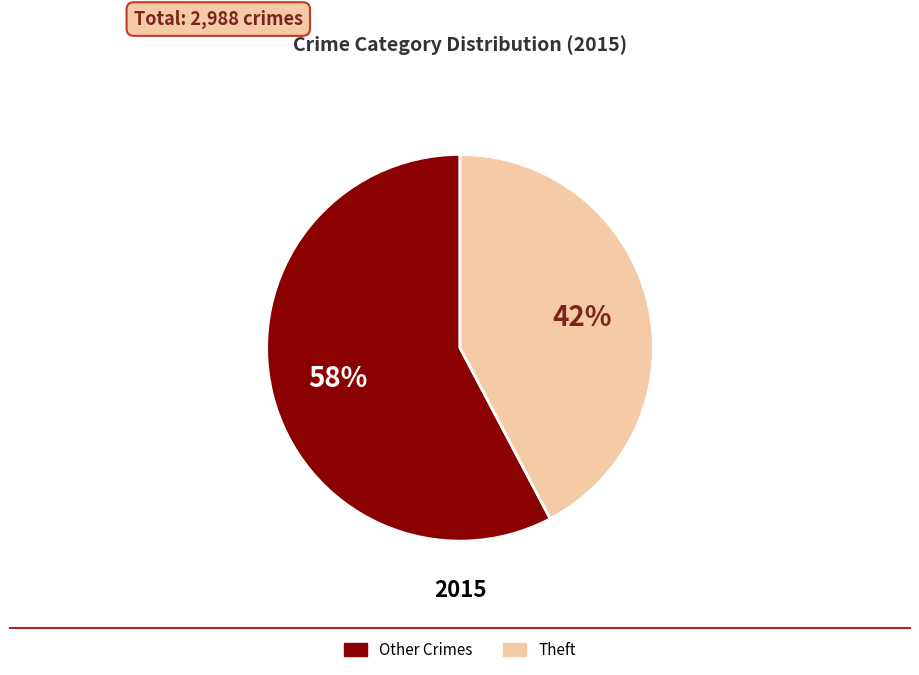

Which category has the biggest portion of the pie?

Other Crimes